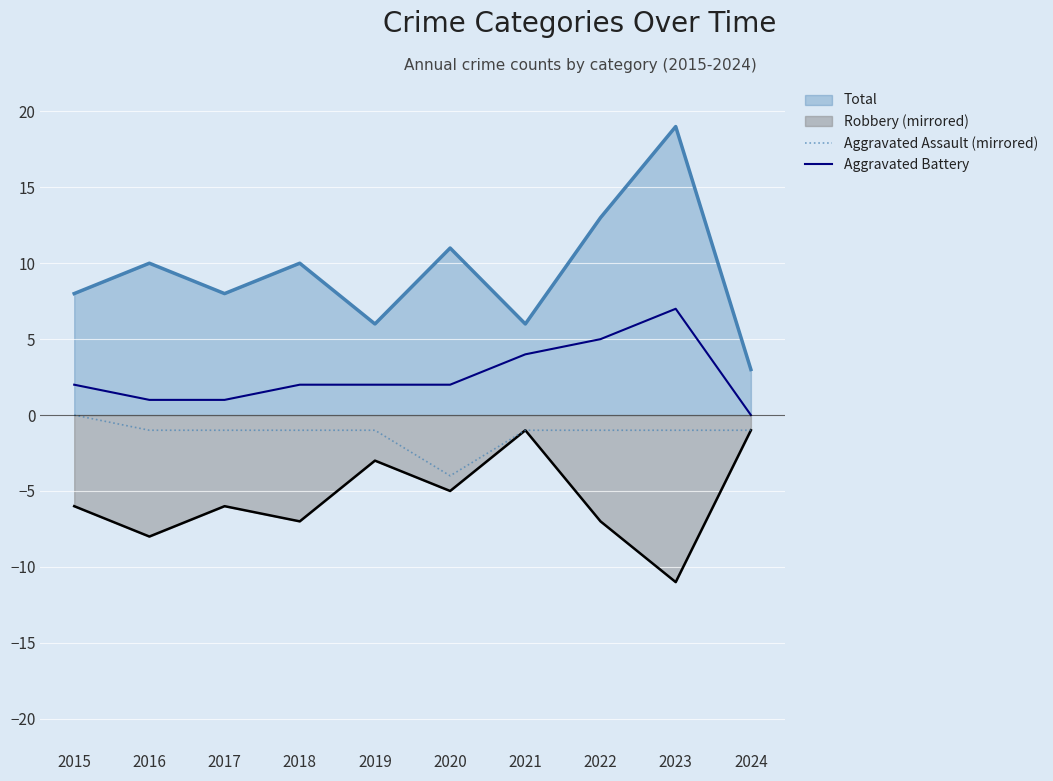

Which label corresponds to the smallest value in the chart?

2023